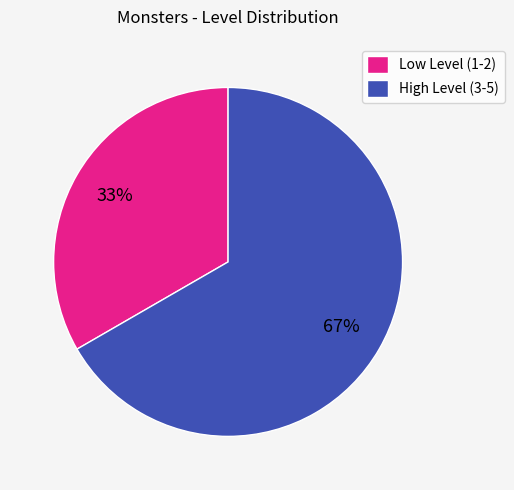

Is the sum of High Level (3-5) and Low Level (1-2) greater than half?

Yes